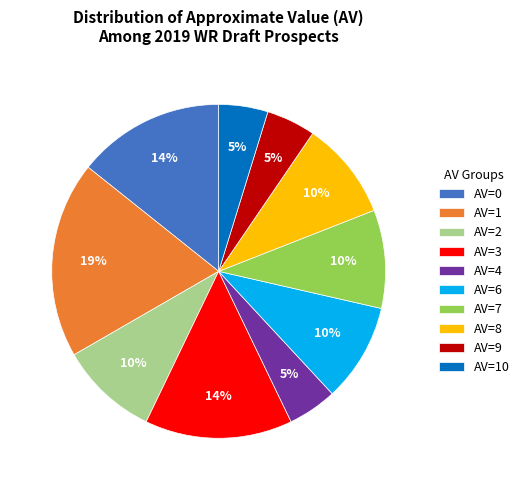

Is the sum of AV=4 and AV=8 greater than half?

No